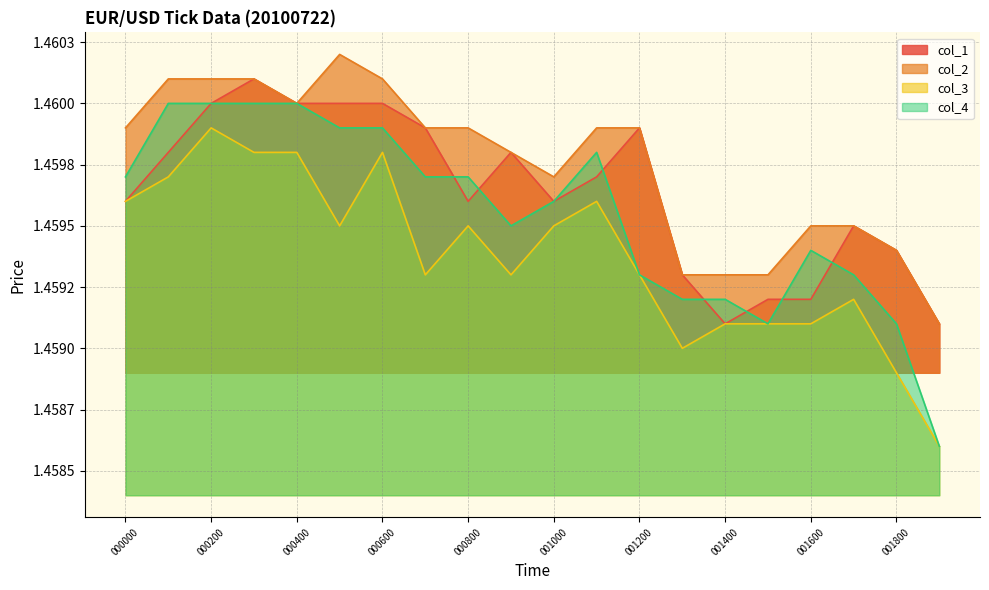

List the series in order of their overall mean, highest first.

col_2, col_1, col_4, col_3